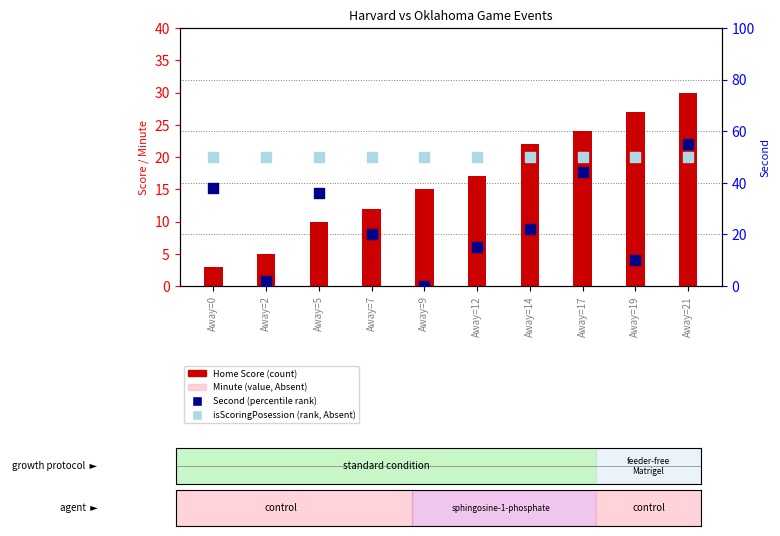

What is the total value across all series at Away=0?

91